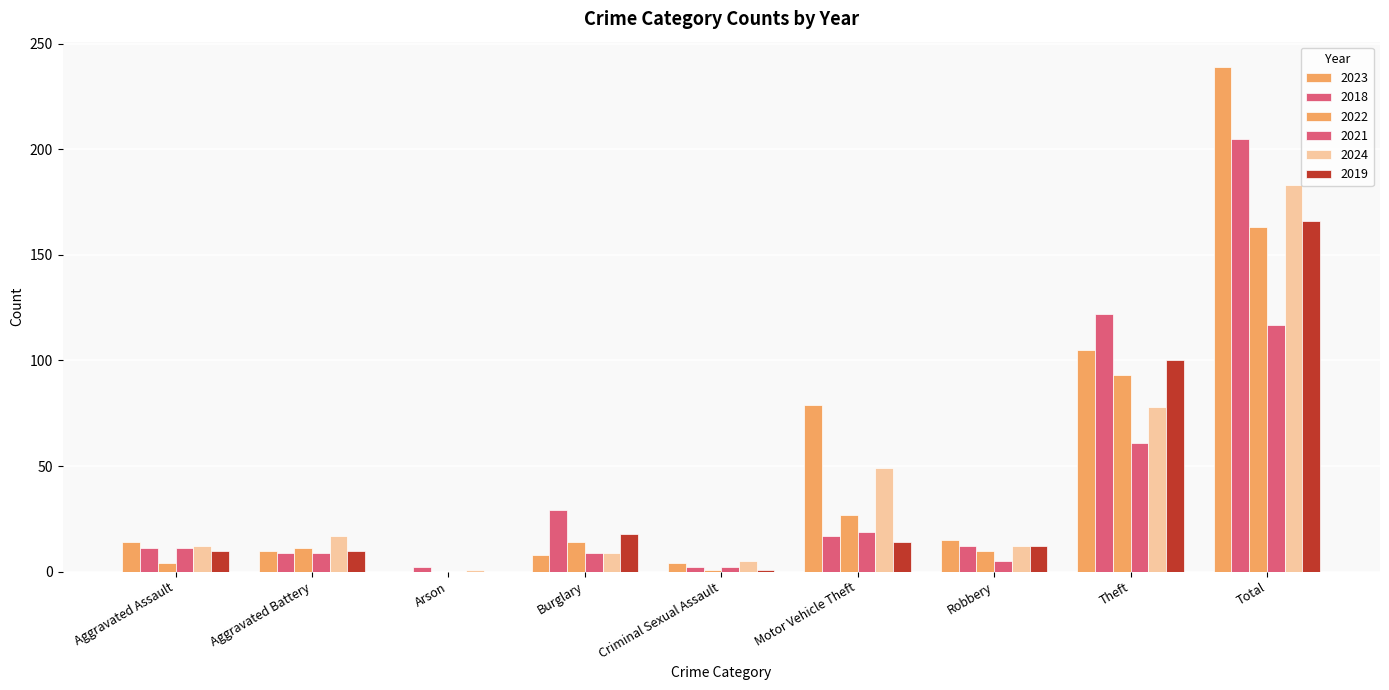

How many groups of bars are there?

9